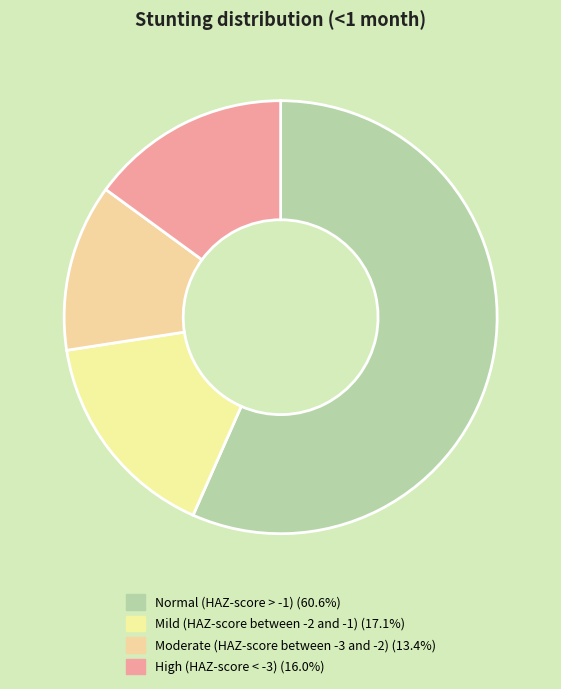

What is the largest slice in the pie chart?

Normal (HAZ-score > -1)